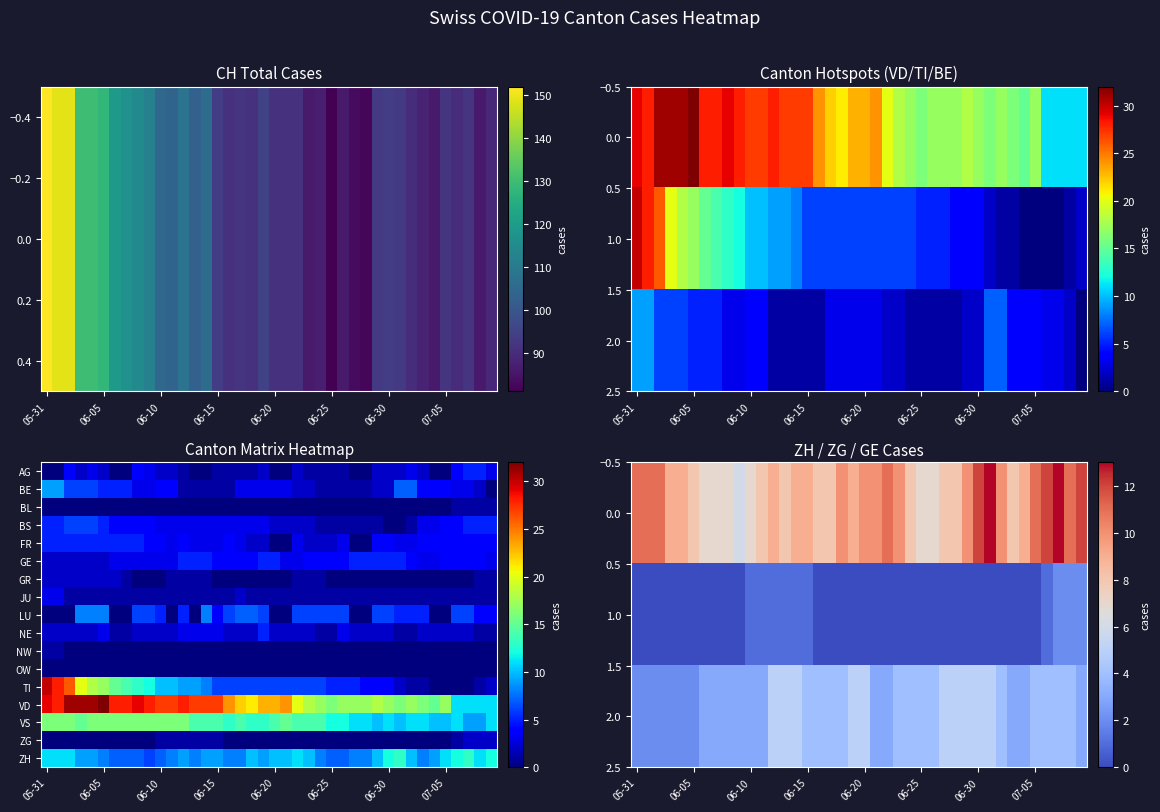

Which series has the widest spread of values?

TI